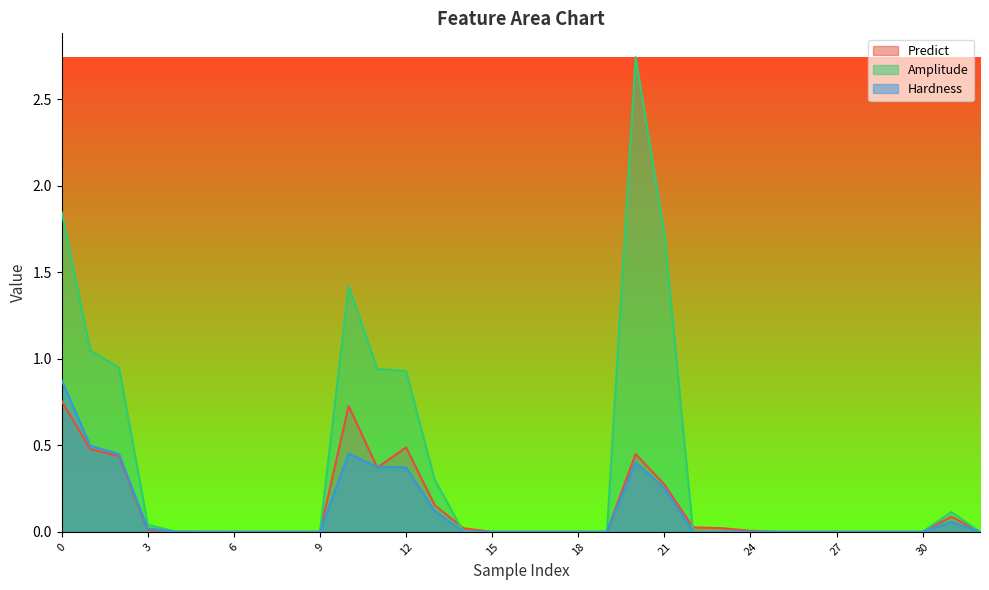

Reading left to right, extract all data points from this chart.

Predict: 0=0.8	1=0.5	2=0.4	3=0.0	4=0.0	5=0.0	6=0.0	7=0.0	8=0.0	9=0.0	10=0.7	11=0.4	12=0.5	13=0.2	14=0.0	15=0.0	16=0.0	17=0.0	18=0.0	19=0.0	20=0.4	21=0.3	22=0.0	23=0.0	24=0.0	25=0.0	26=0.0	27=0.0	28=0.0	29=0.0	30=0.0	31=0.1	32=0.0
Amplitude: 0=1.8	1=1.0	2=0.9	3=0.0	4=0.0	5=0.0	6=0.0	7=0.0	8=0.0	9=0.0	10=1.4	11=0.9	12=0.9	13=0.3	14=0.0	15=0.0	16=0.0	17=0.0	18=0.0	19=0.0	20=2.7	21=1.7	22=0.0	23=0.0	24=0.0	25=0.0	26=0.0	27=0.0	28=0.0	29=0.0	30=0.0	31=0.1	32=0.0
Hardness: 0=0.9	1=0.5	2=0.4	3=0.0	4=0.0	5=0.0	6=0.0	7=0.0	8=0.0	9=0.0	10=0.5	11=0.4	12=0.4	13=0.1	14=0.0	15=0.0	16=0.0	17=0.0	18=0.0	19=0.0	20=0.4	21=0.3	22=0.0	23=0.0	24=0.0	25=0.0	26=0.0	27=0.0	28=0.0	29=0.0	30=0.0	31=0.1	32=0.0